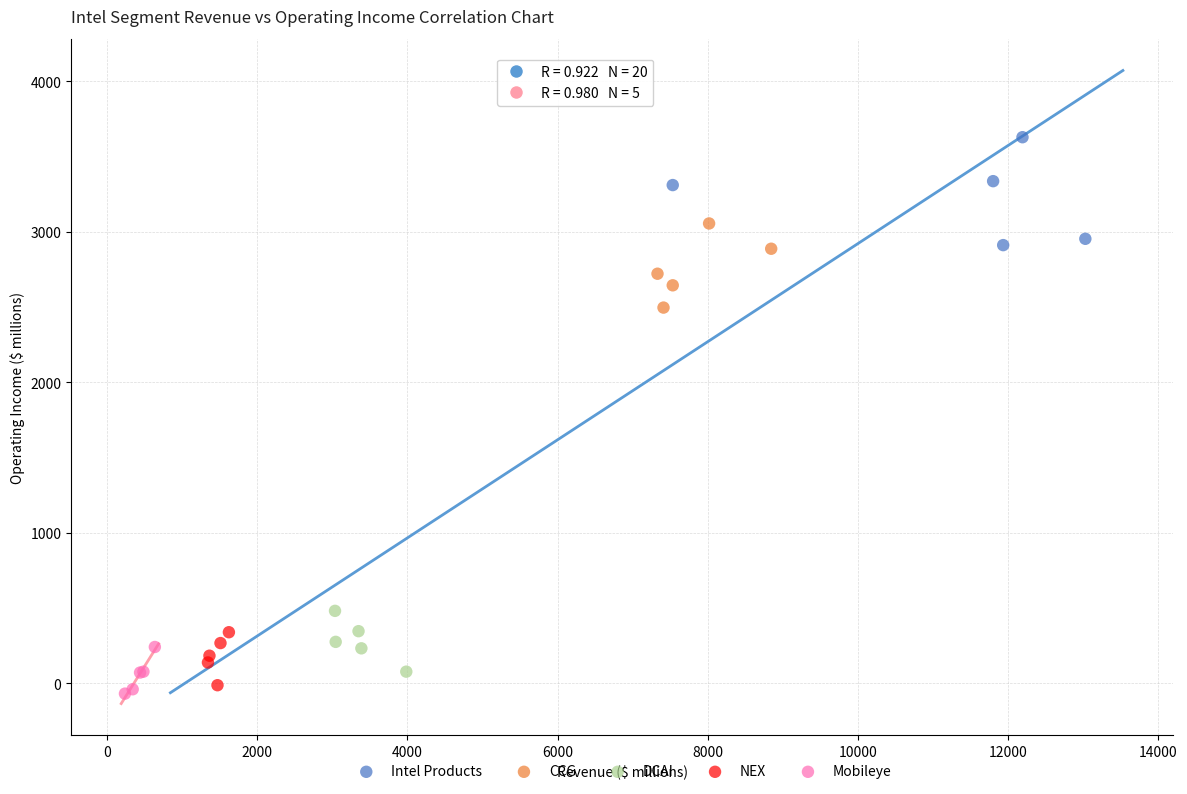

Which series contains the highest Y value?

Intel Products